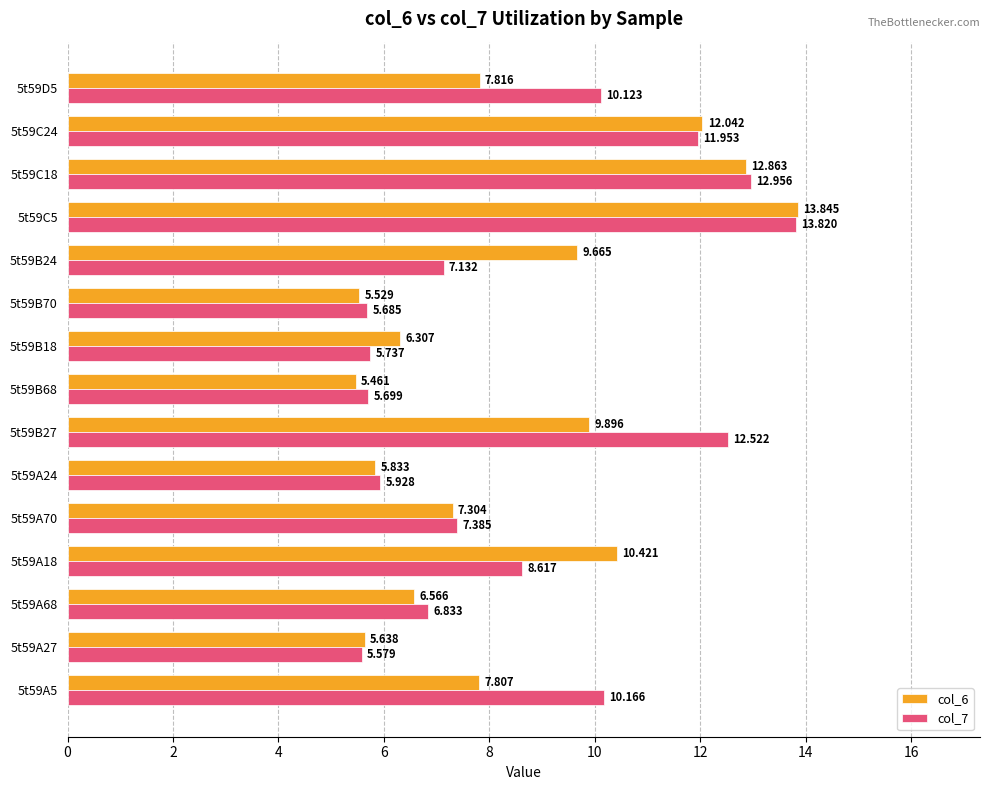

At which label does col_6 reach its minimum?

5t59B68